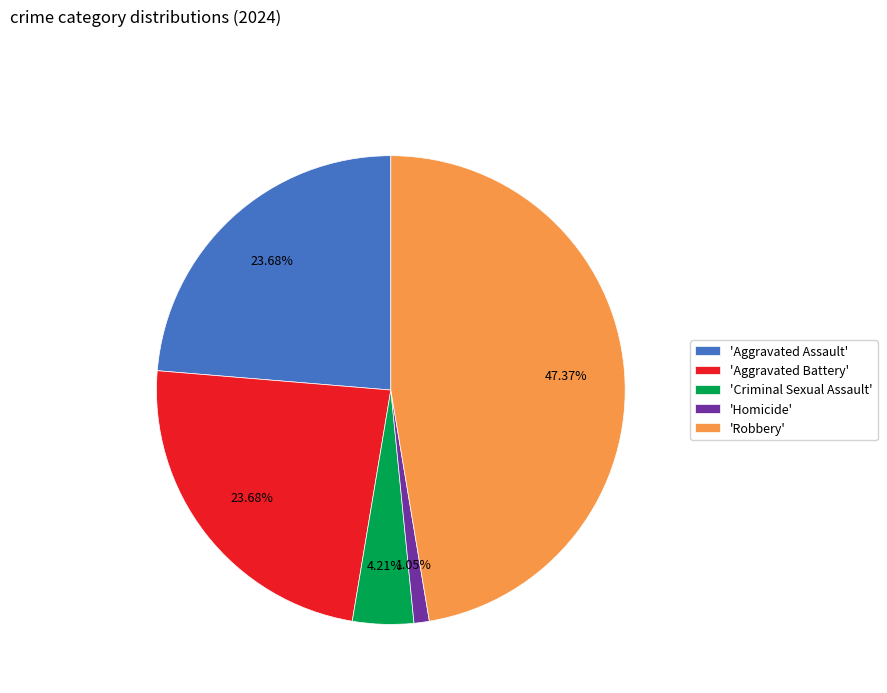

Approximately how many times larger is the value at 'Aggravated Assault' compared to 'Criminal Sexual Assault'?

5.6